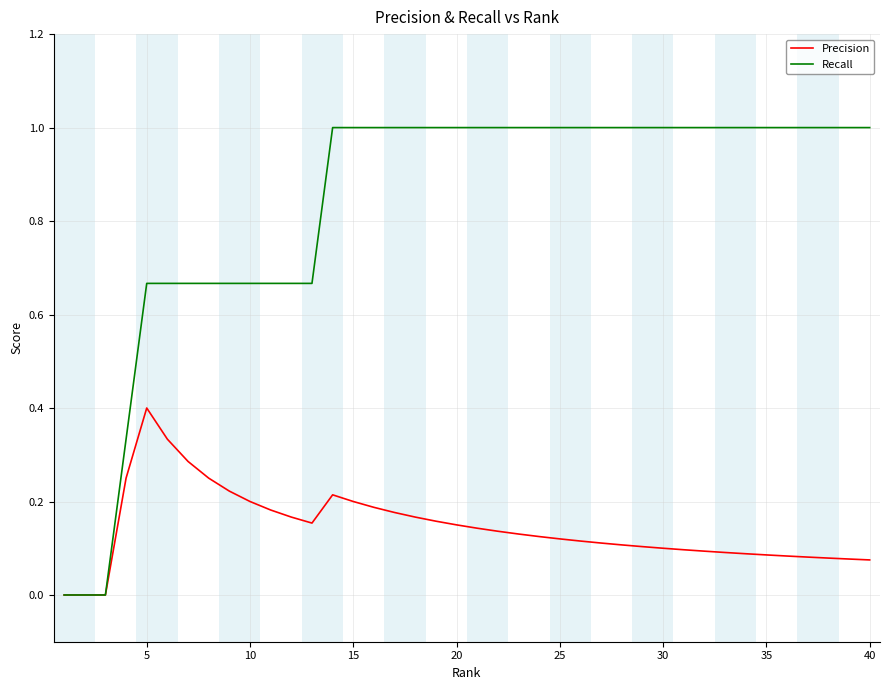

Which series has the largest total across all categories?

Recall